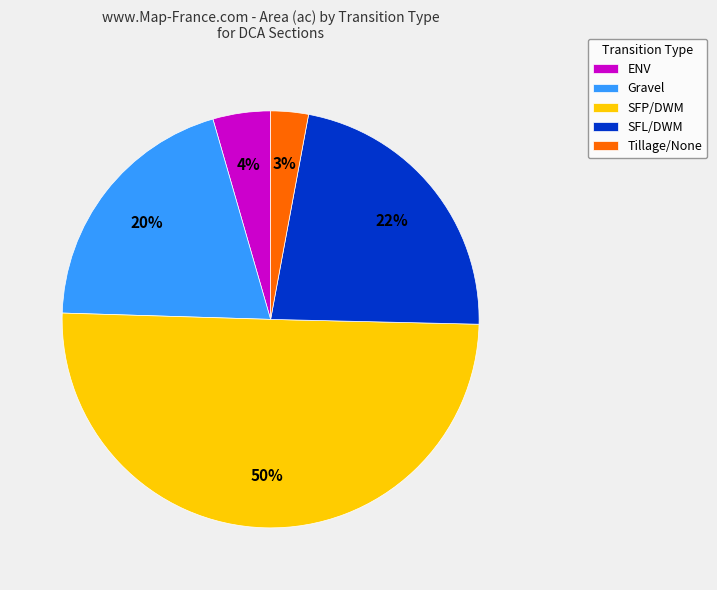

What is the smallest slice in the pie chart?

Tillage/None